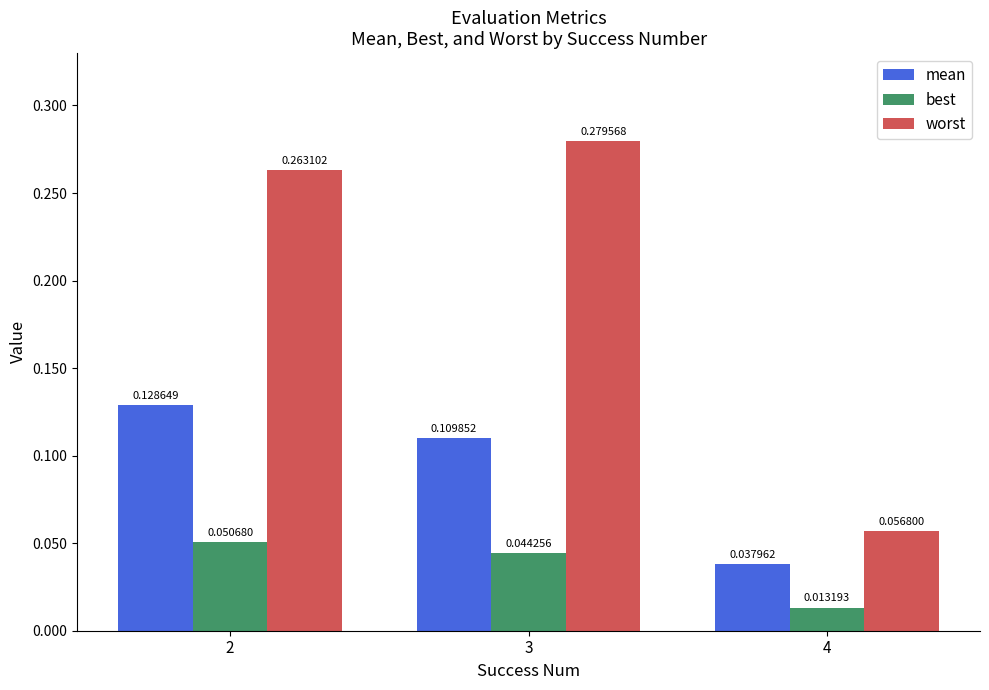

The worst series shows 0.0 at 4. True or false?

False